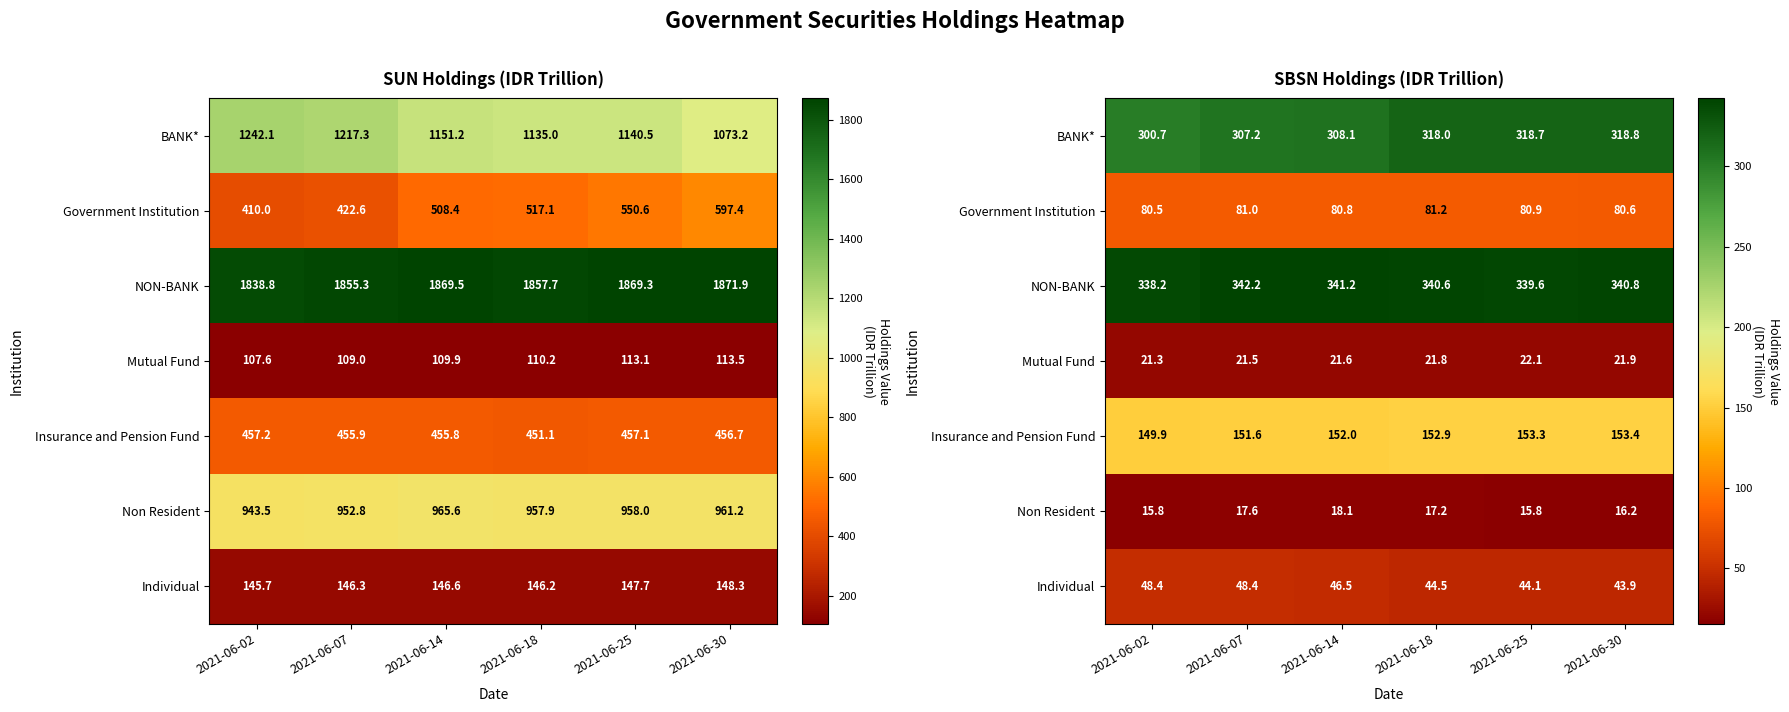

What is the total value across all series at 2021-06-07?

969.5